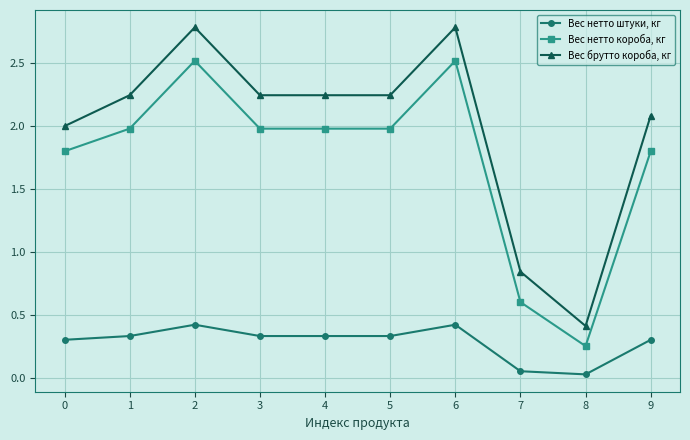

Which series changed the most between 1 and 7?

Вес брутто короба, кг